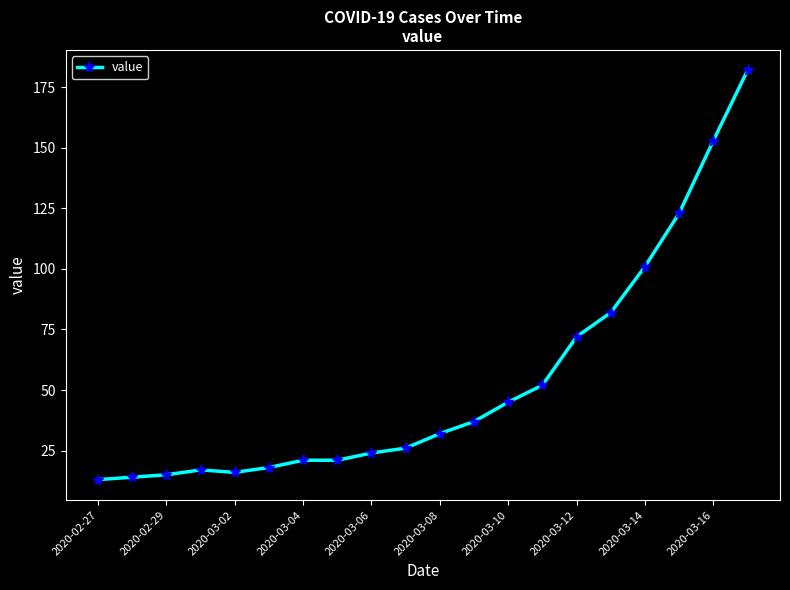

Does the chart display data point markers on the line(s)?

Yes